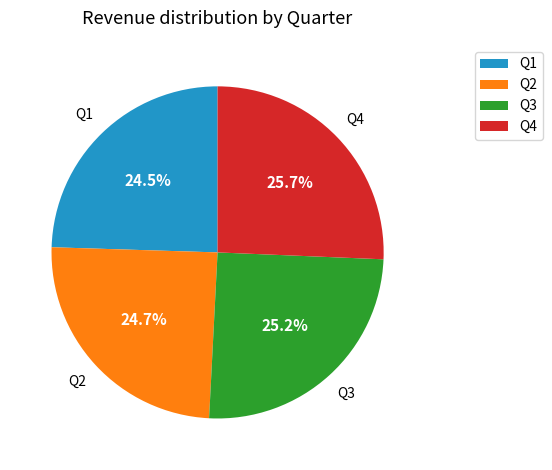

Does Q2 represent more than half of the total?

No